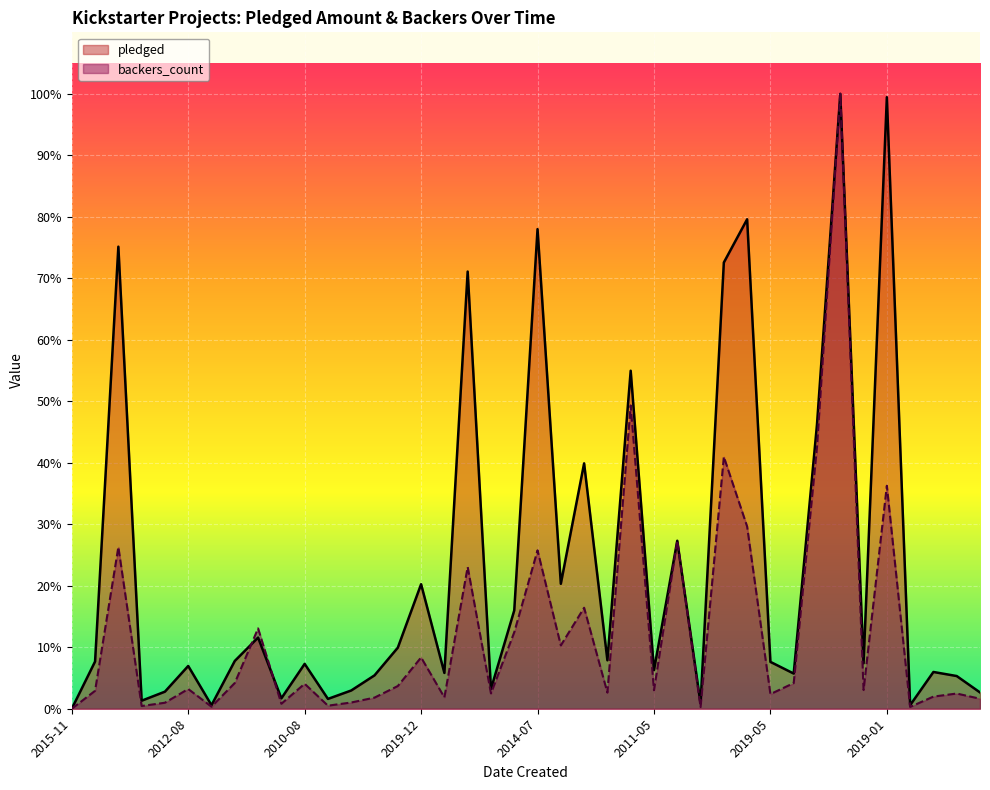

Is it true that pledged equals 1113.6 at 2010-09?

False